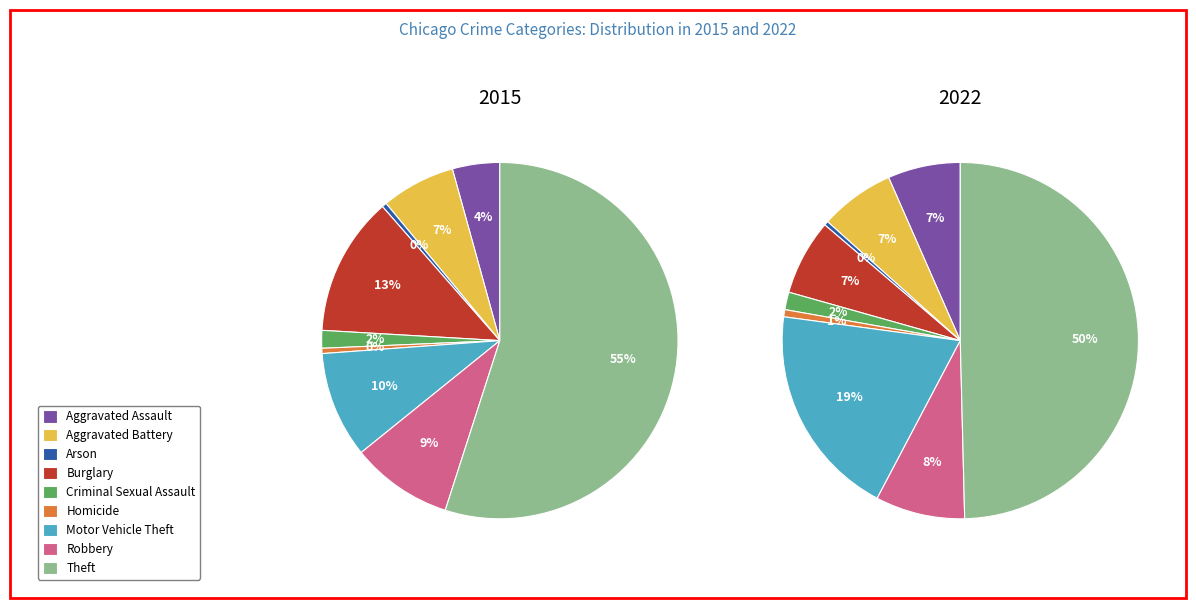

What is the smallest slice in the pie chart?

Arson